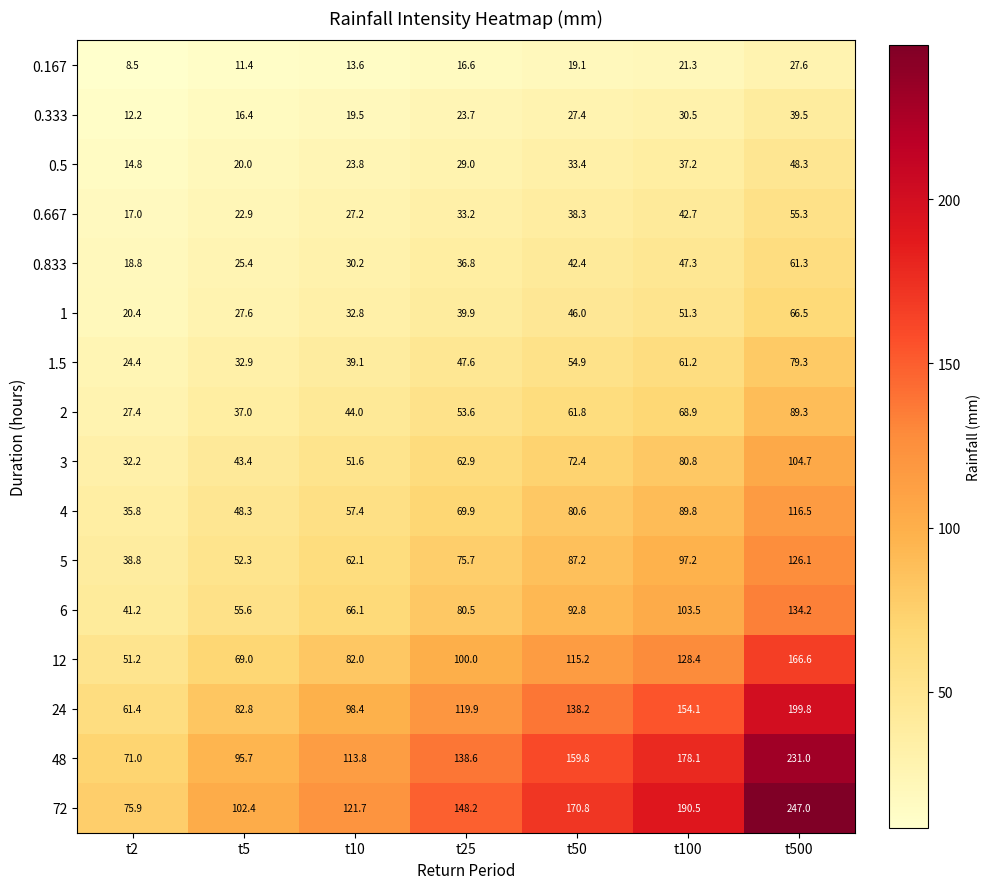

How many categories are shown in the chart?

7